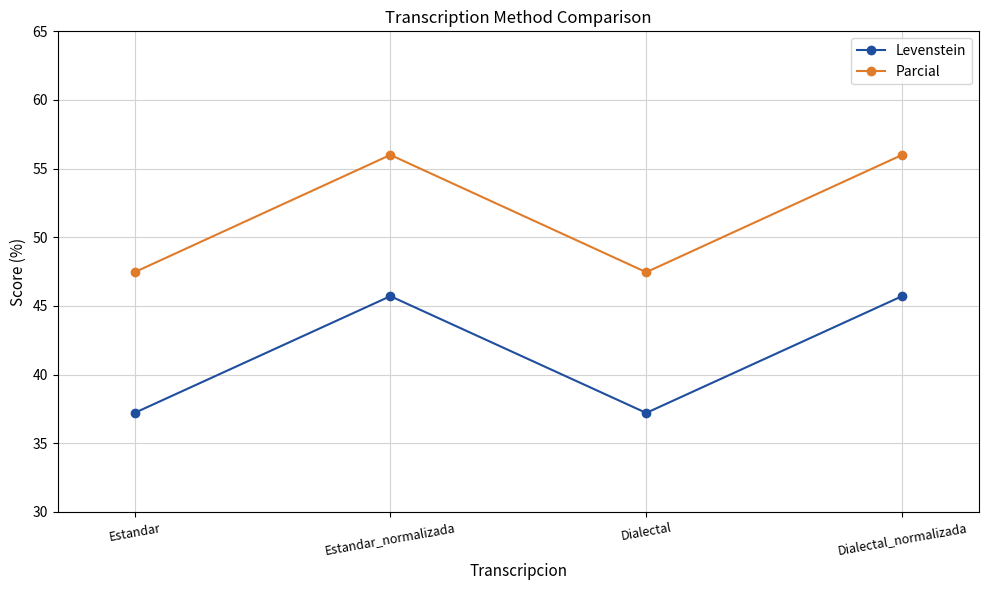

How many values in the Parcial series exceed 56?

2